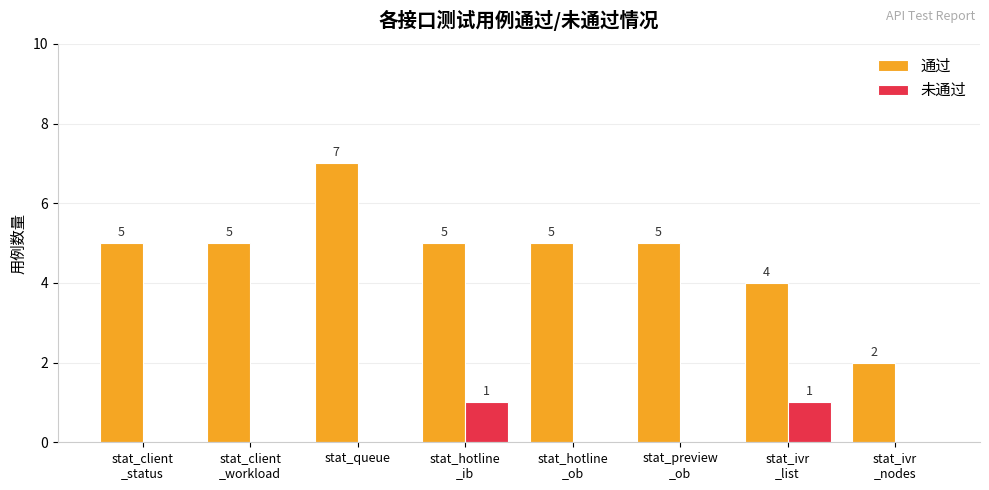

Is it true that 未通过 equals 0 at stat_queue?

True